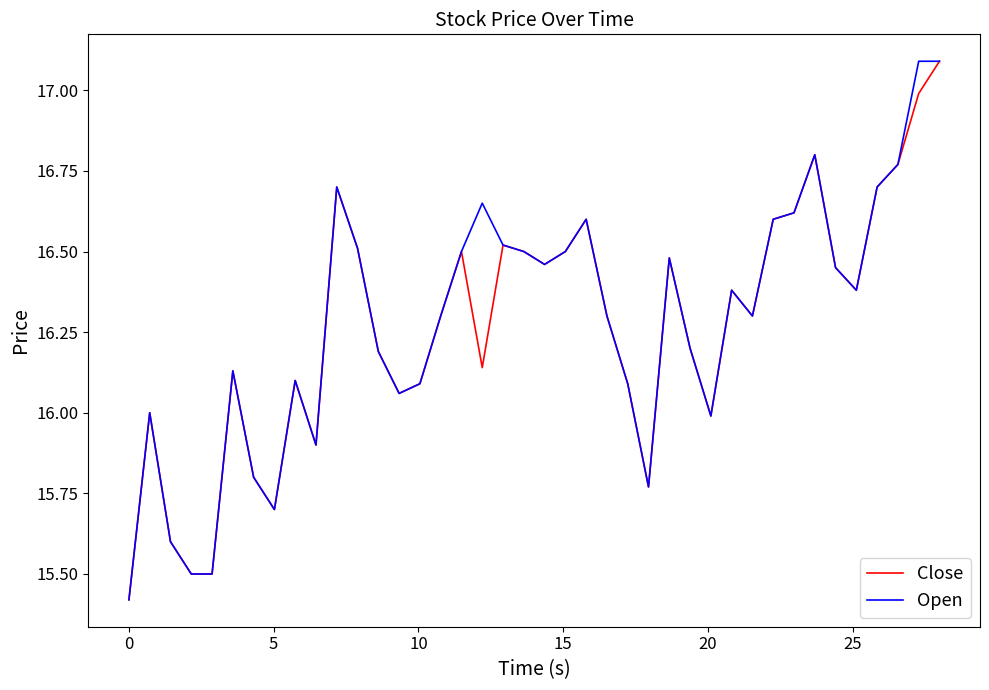

What are all the series names shown in the legend?

Close, Open